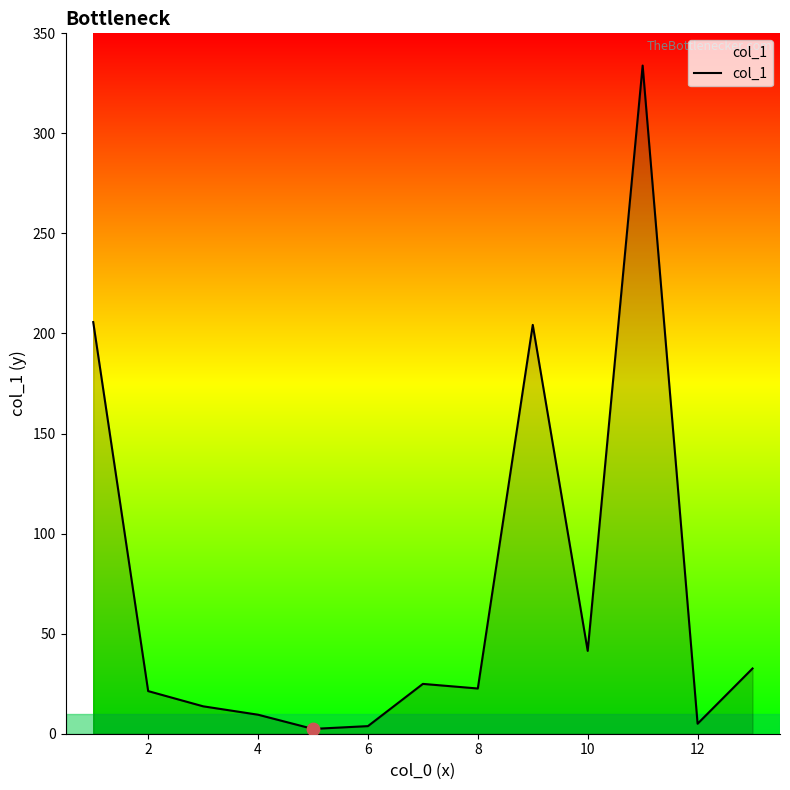

What is the difference between the maximum and minimum values?

331.5